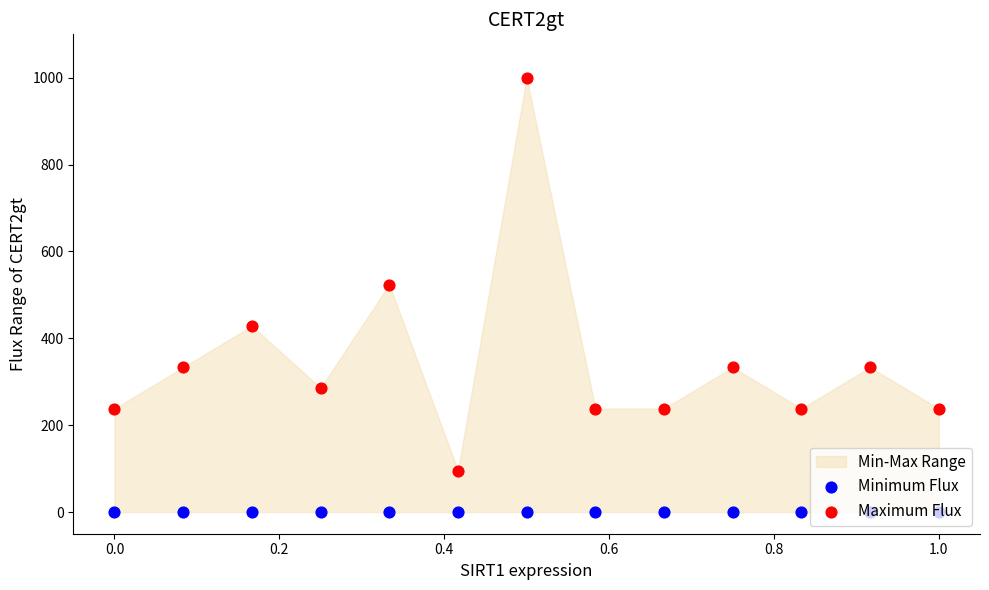

Is the value of Maximum Flux at 0.6 greater than the value of Minimum Flux at 11?

Yes